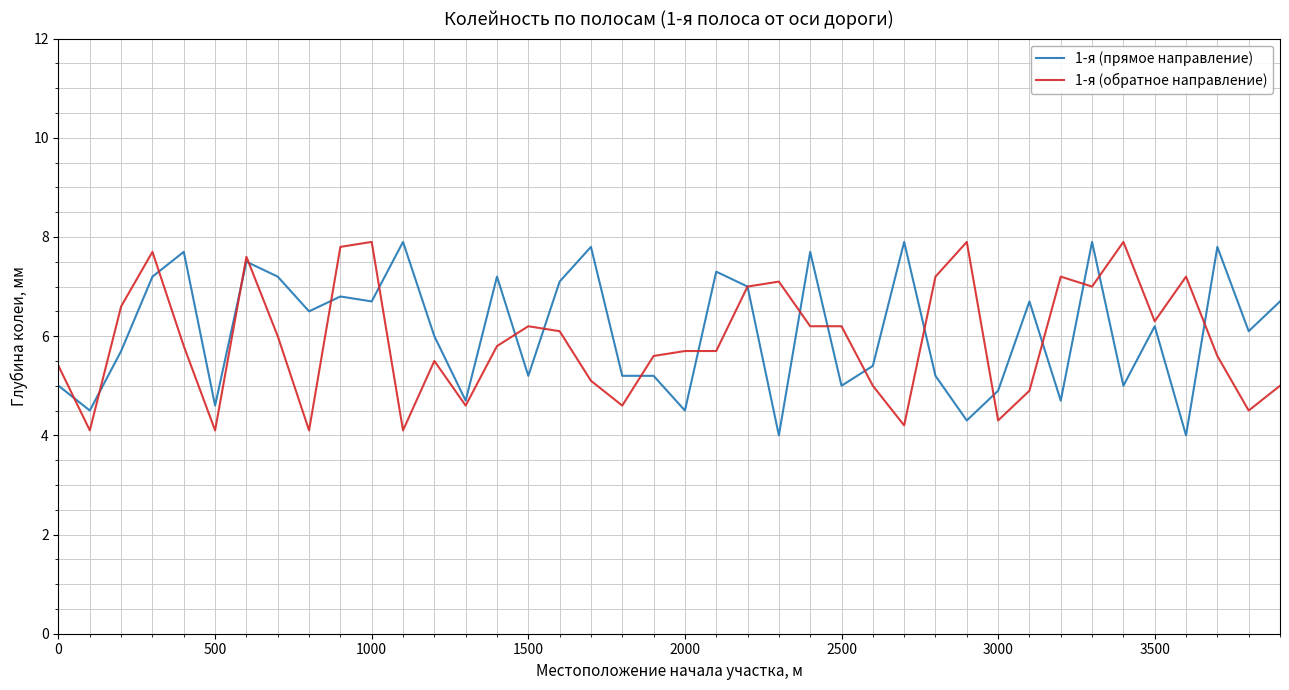

What is the minimum value for 1-я (обратное направление)?

4.1